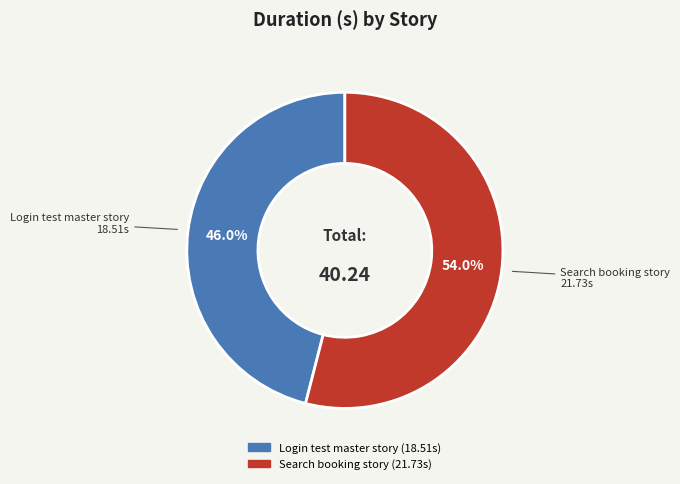

Does Search booking story represent more than half of the total?

Yes